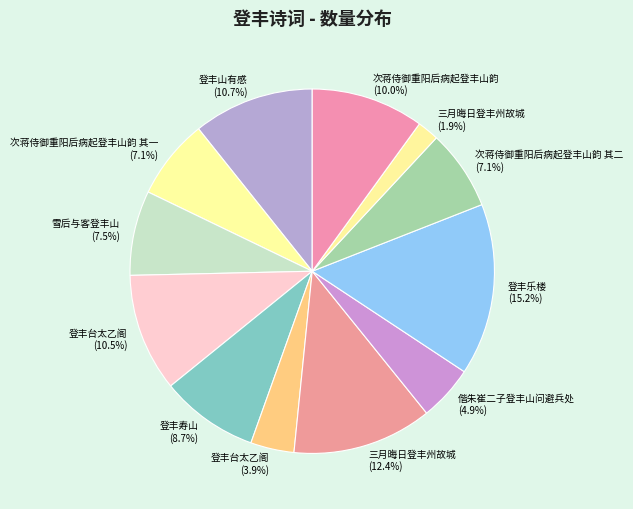

How many segments does this pie chart have?

12